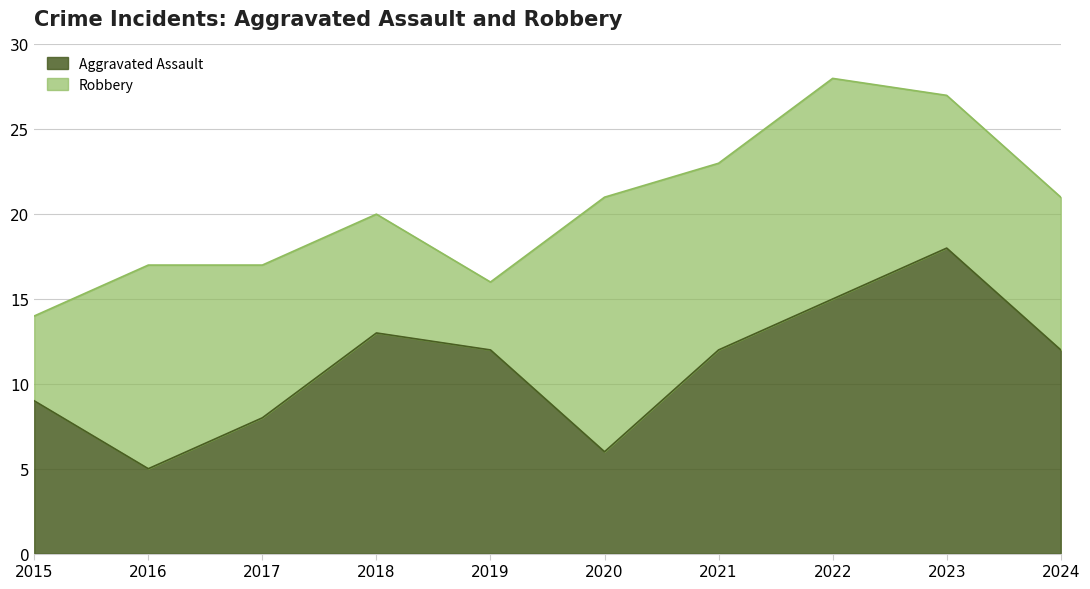

What is the difference between the maximum and minimum values?

13